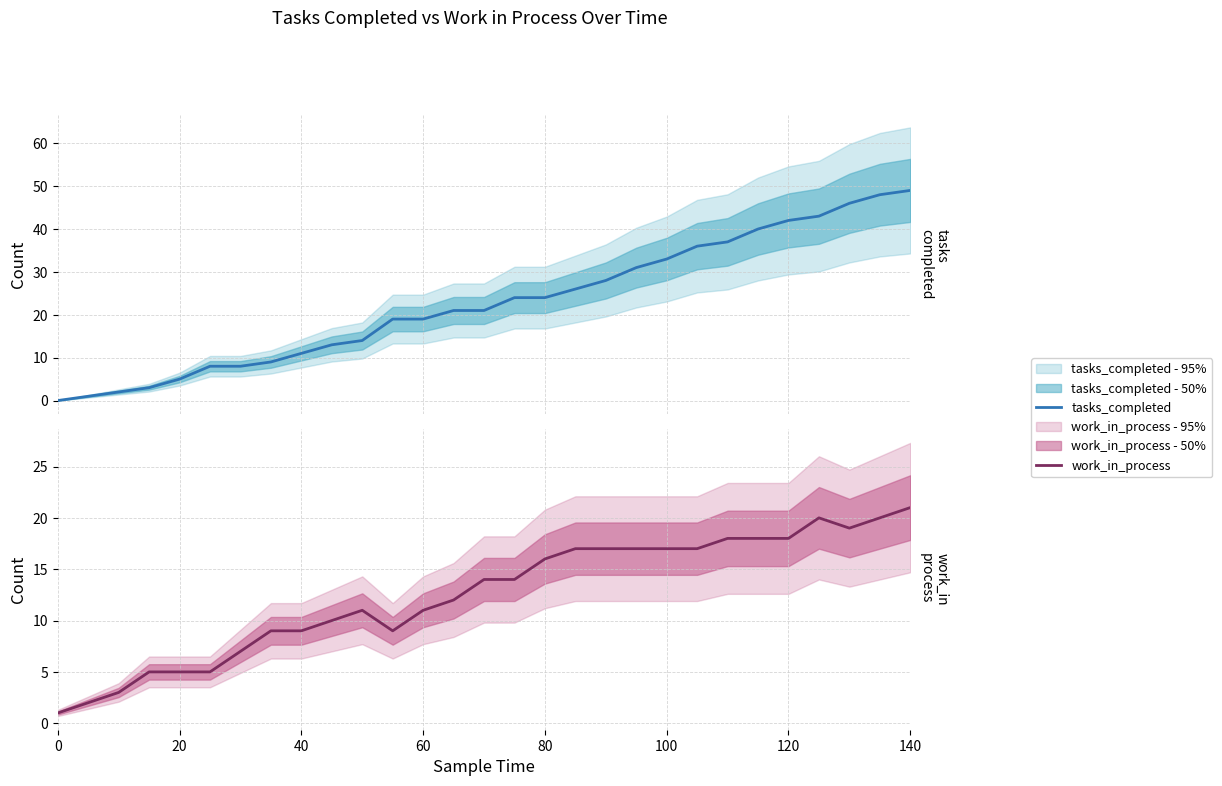

At how many categories does at least one series exceed 8?

22